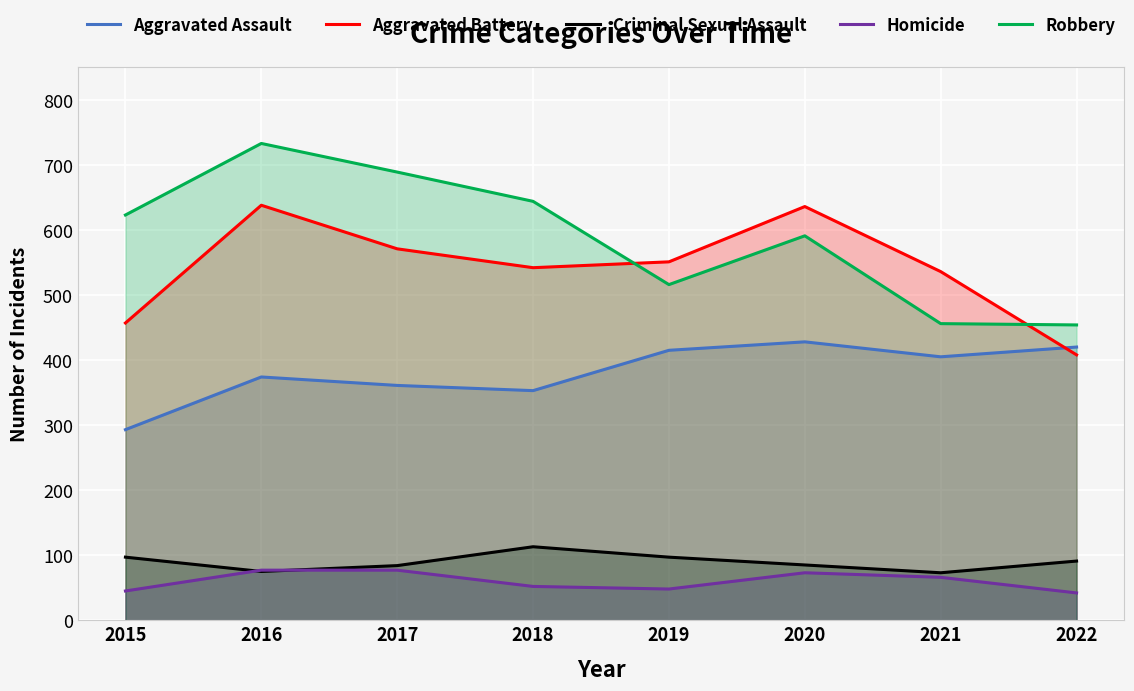

What is the total value across all series at 2020?

1813